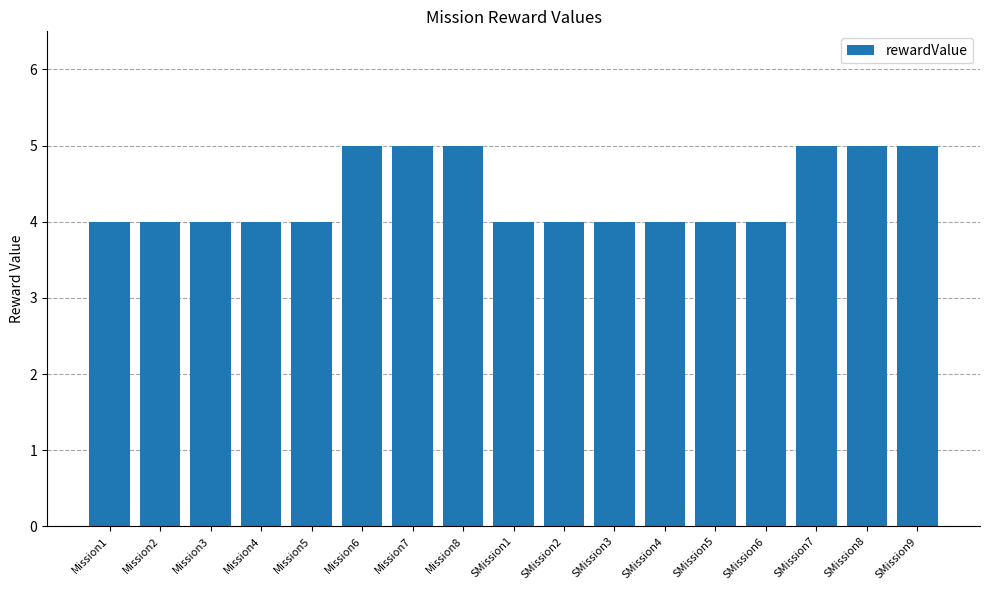

What is the sum of all values?

74